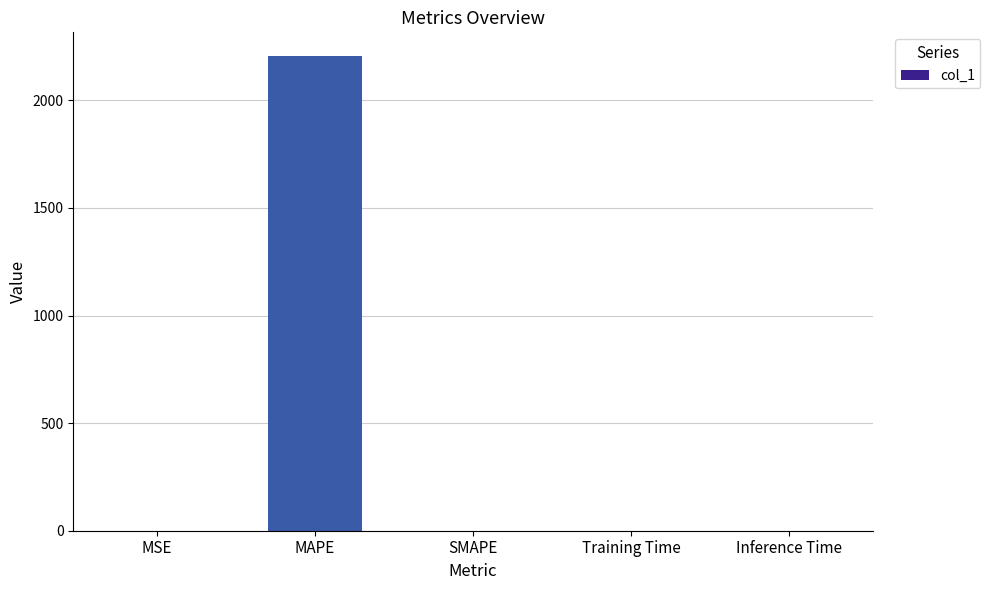

Count the number of values greater than 0.

4